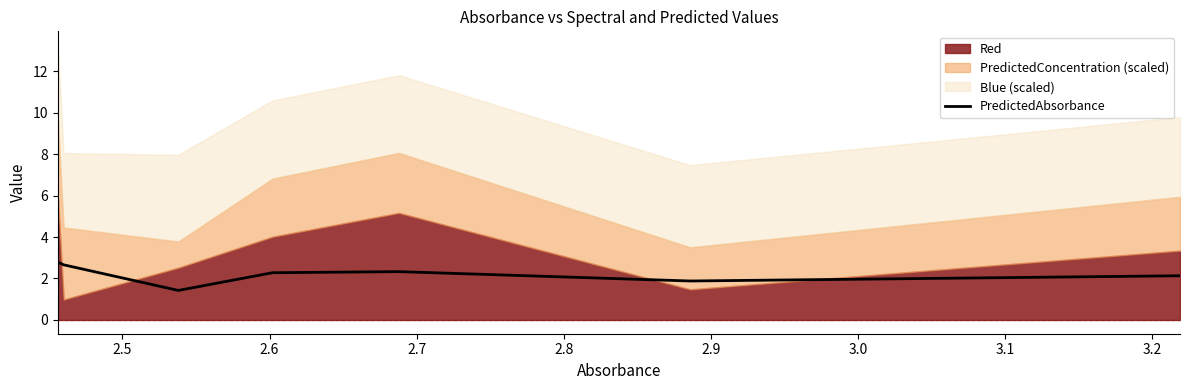

How many points are higher than both their immediate neighbors (excluding endpoints)?

1